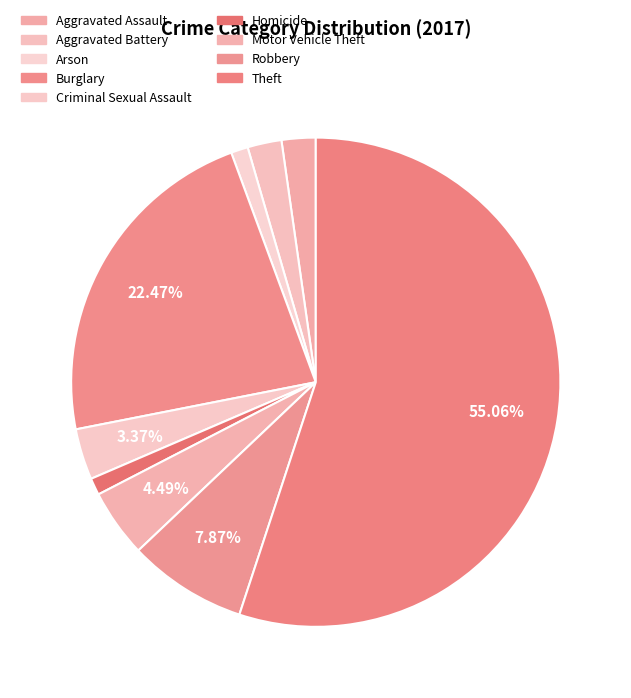

What percentage is the Aggravated Assault slice, to the nearest percent?

2%